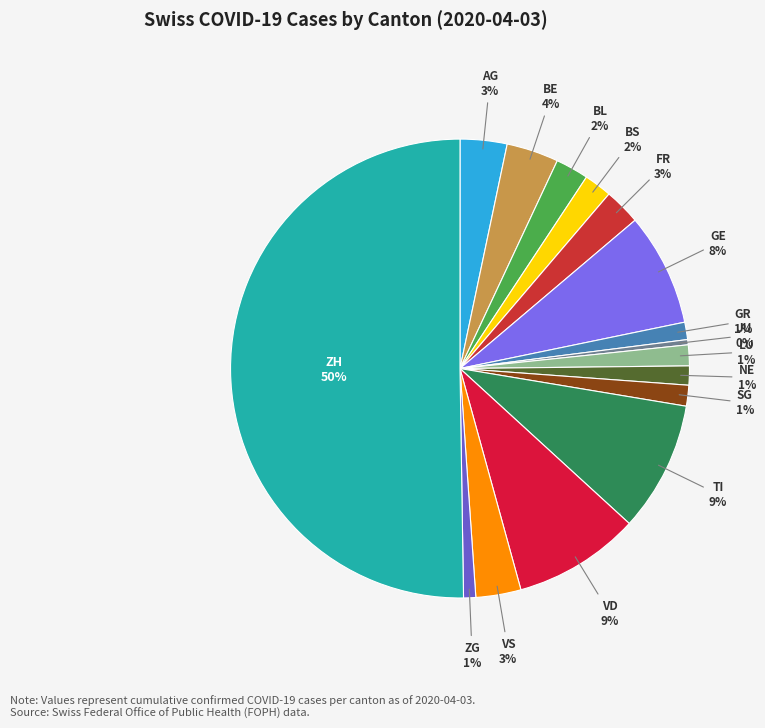

To the nearest percent, what portion does BS represent?

2%